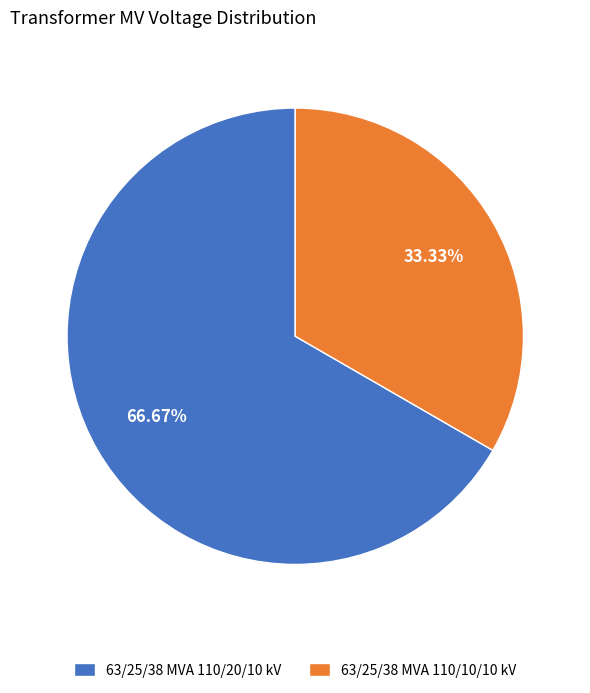

Rank the categories by value from highest to lowest.

63/25/38 MVA 110/20/10 kV, 63/25/38 MVA 110/10/10 kV